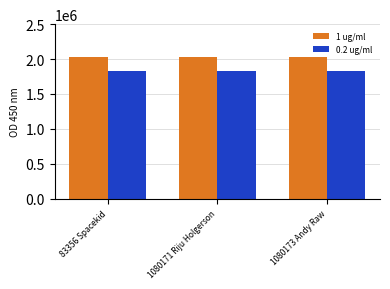

The 0.2 ug/ml series shows 2939534 at 1080171 Riju Holgerson. True or false?

False